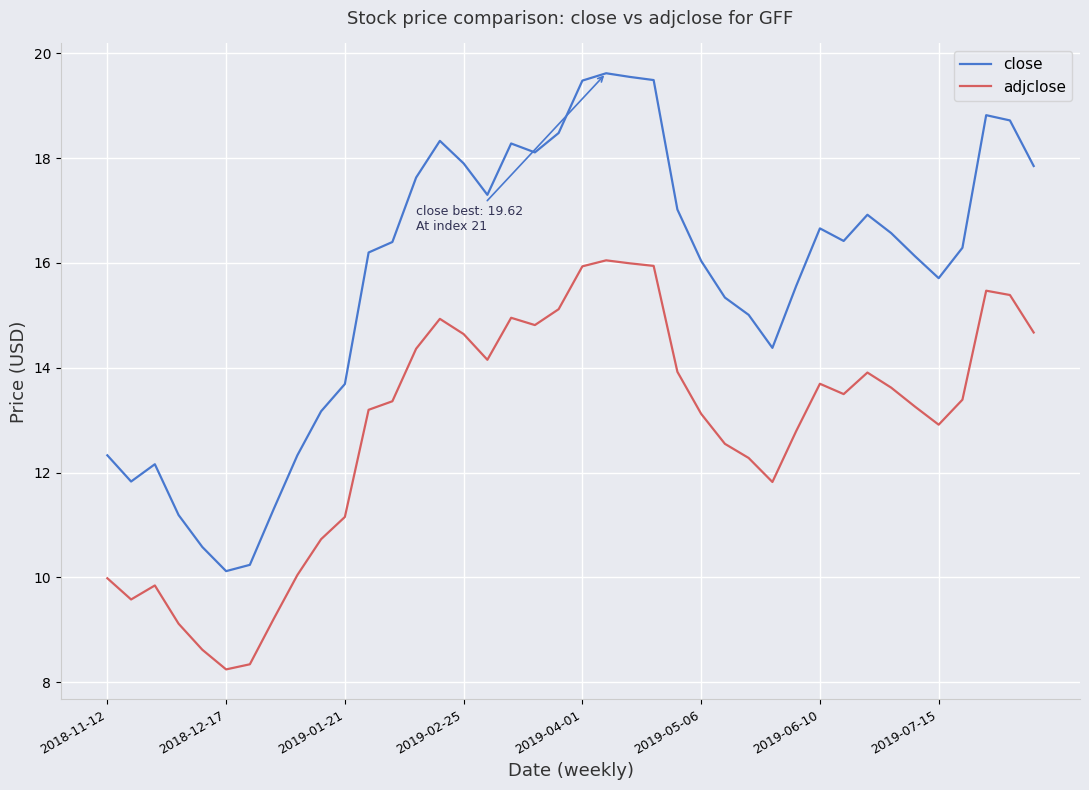

What is the difference between the maximum and minimum values in the adjclose series?

7.8